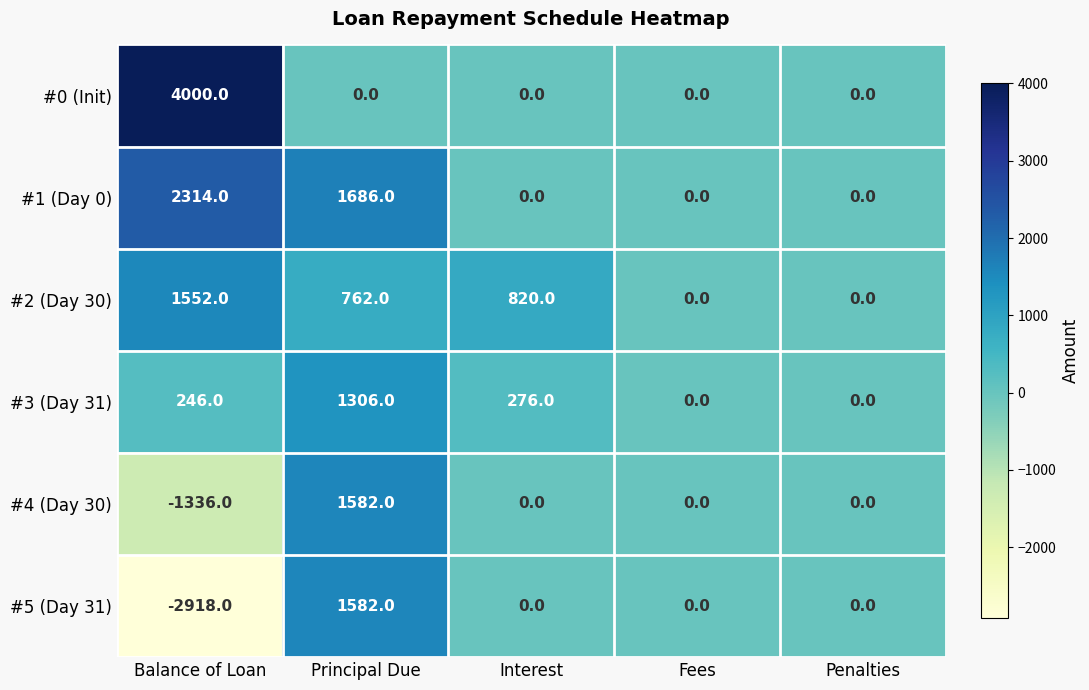

Which category has the lowest value in the #4 (Day 30) series?

Balance of Loan